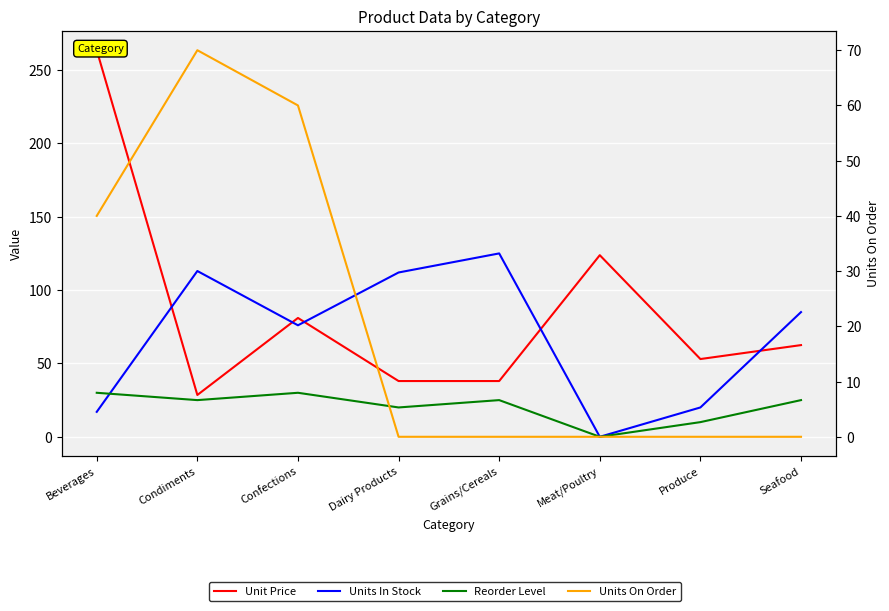

How many positive values does the Reorder Level series have?

7